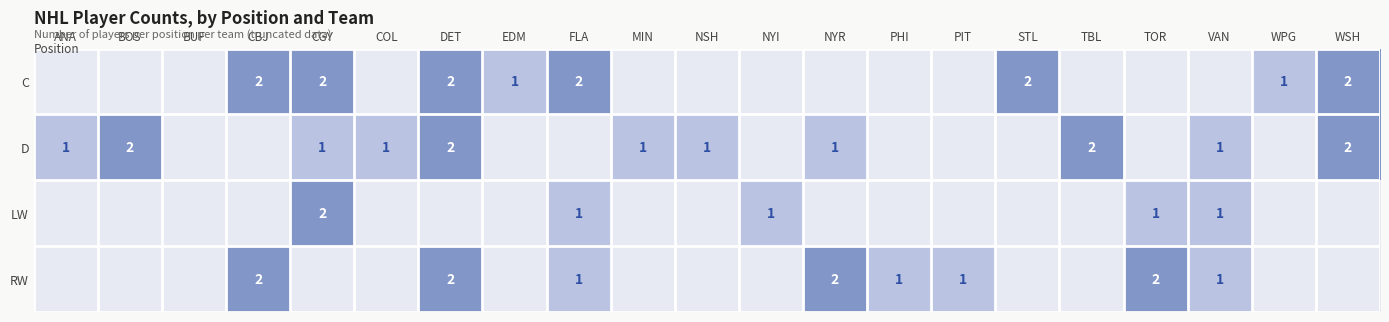

The C series shows 1 at EDM. True or false?

True